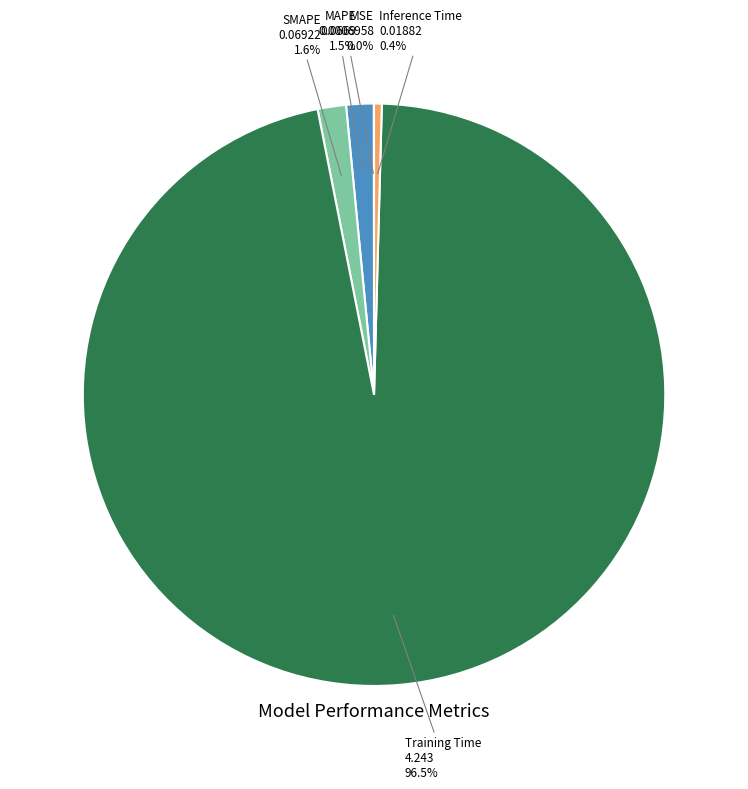

Does any single category account for the majority?

Yes